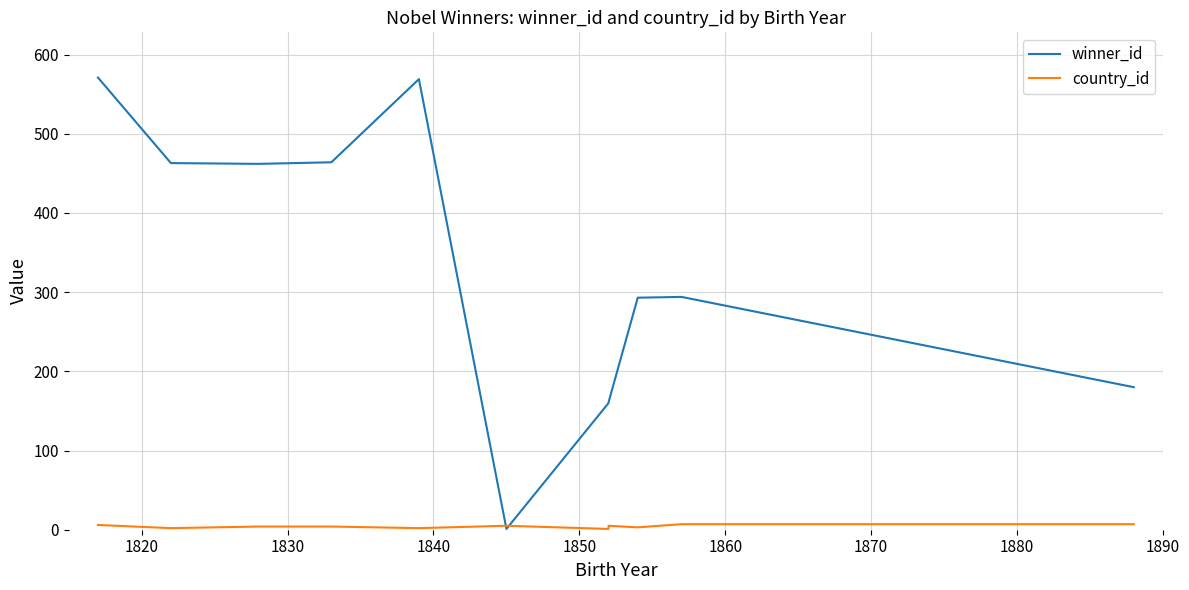

Is it true that winner_id equals 283 at 1880?

False